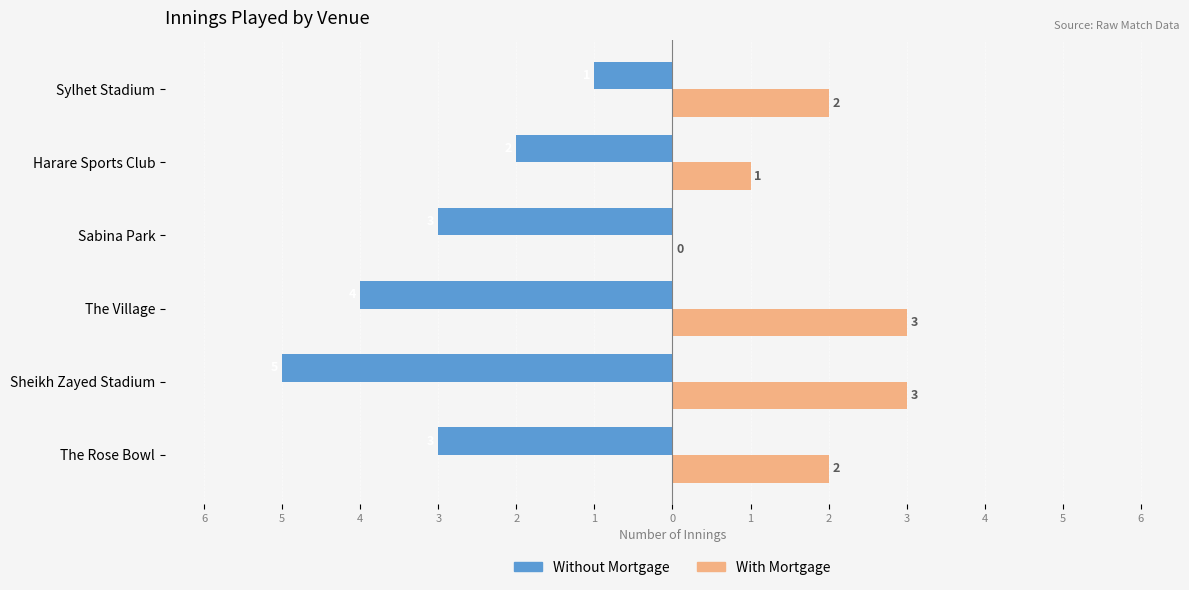

What is the difference between the maximum and minimum values in the With Mortgage series?

3